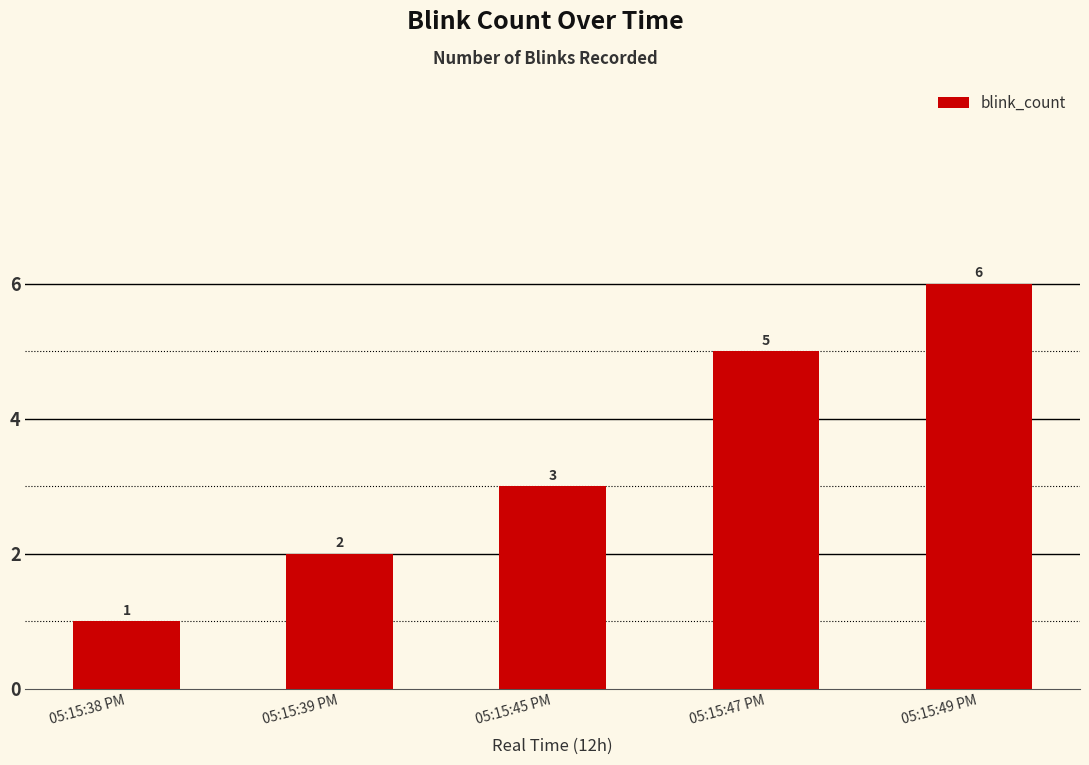

Rank the categories by value from highest to lowest.

05:15:49 PM, 05:15:47 PM, 05:15:45 PM, 05:15:39 PM, 05:15:38 PM